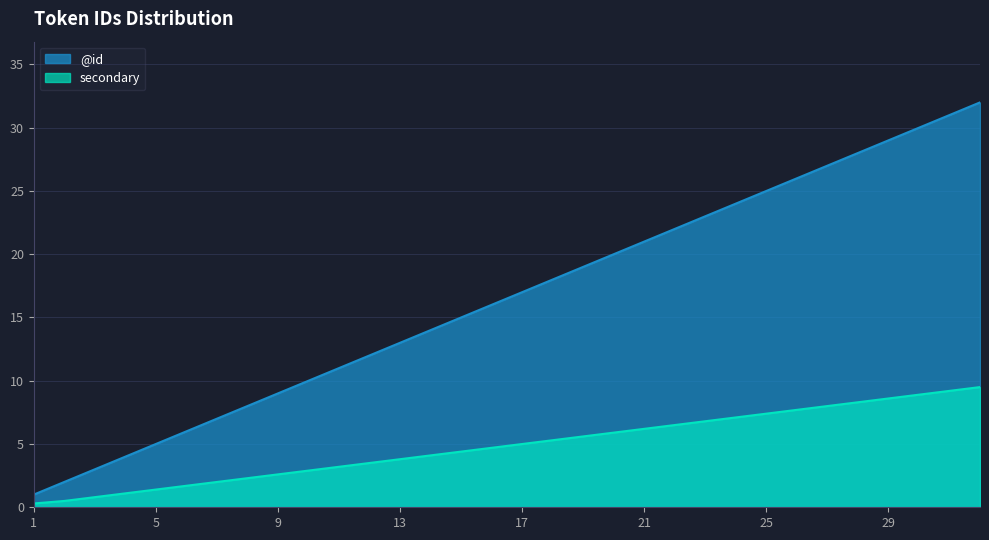

List the series in order of their overall mean, lowest first.

secondary, @id